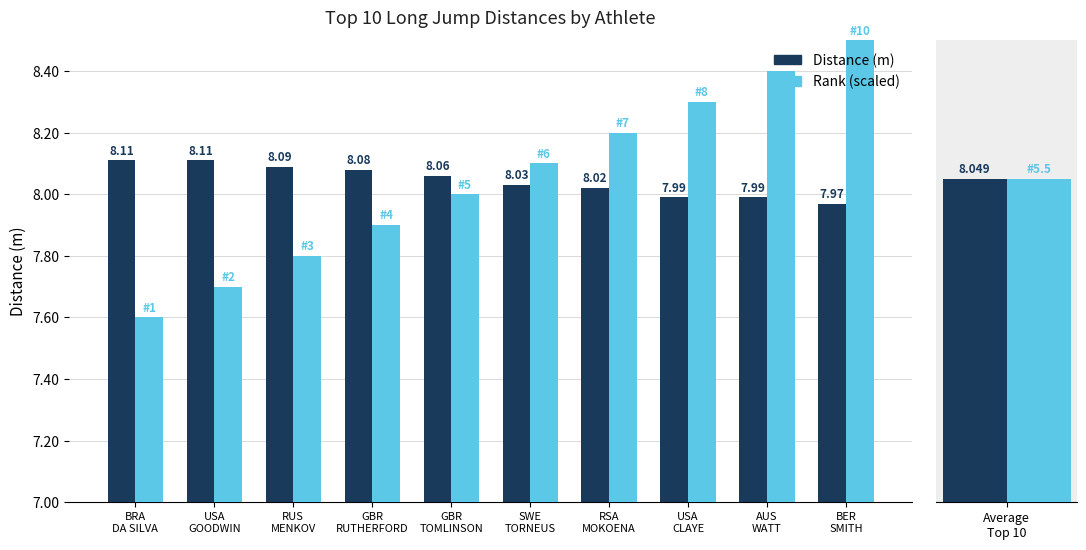

What is the lowest value of the Distance (m) series?

8.0